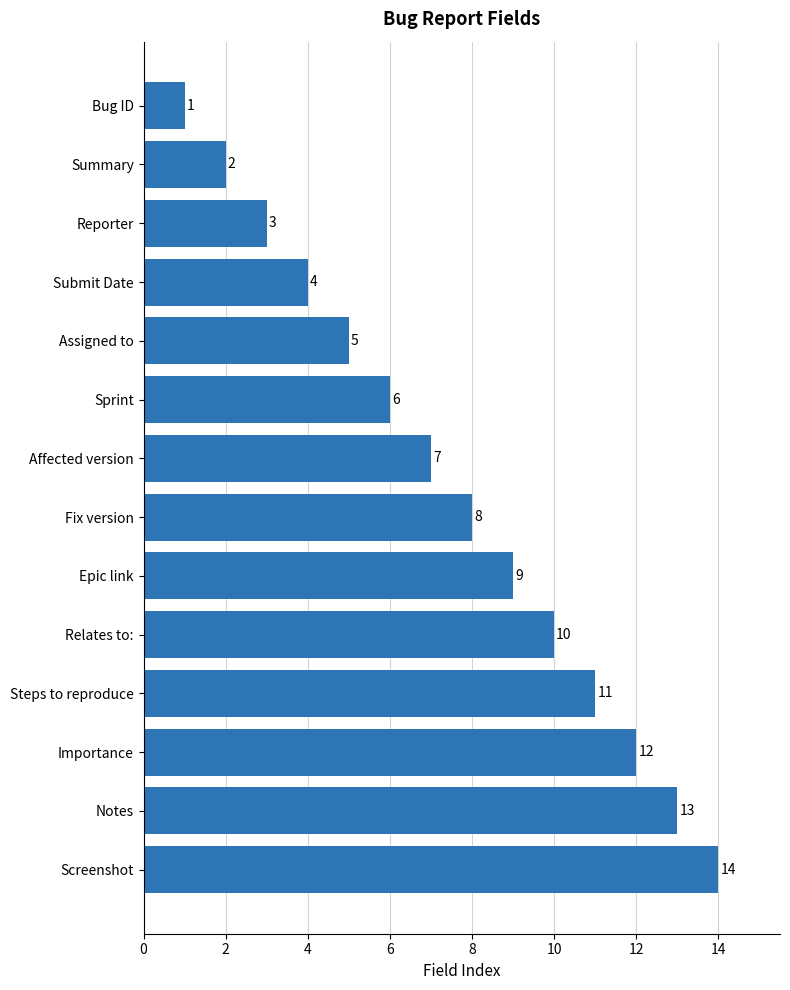

Is it true that the value at Screenshot is 14?

True